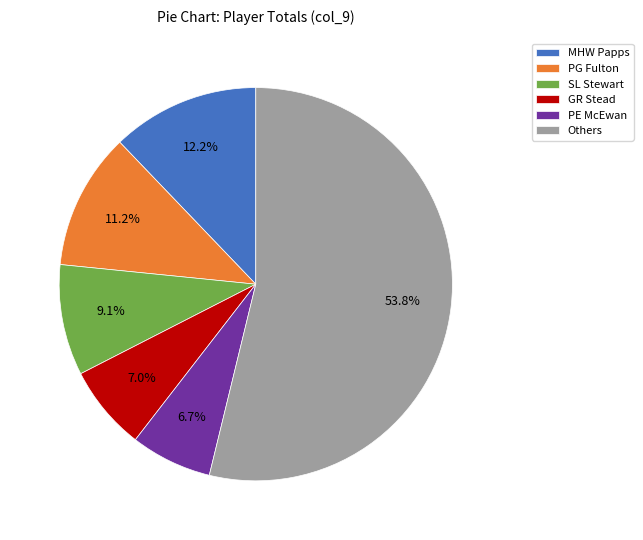

Which category has the biggest portion of the pie?

Others